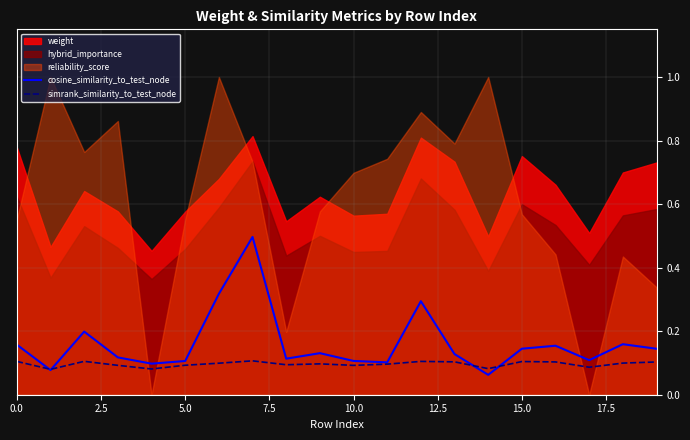

What is the approximate value of simrank_similarity_to_test_node at 18?

0.1